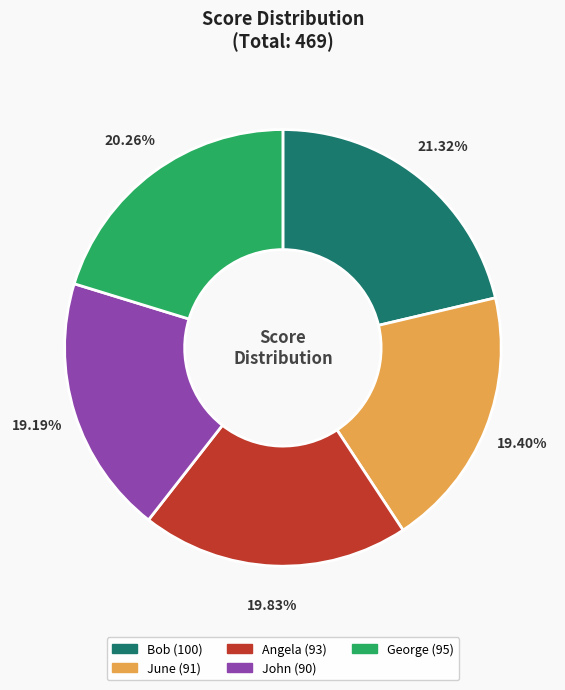

To the nearest percent, what is the difference between the Bob and Angela slice percentages?

1%